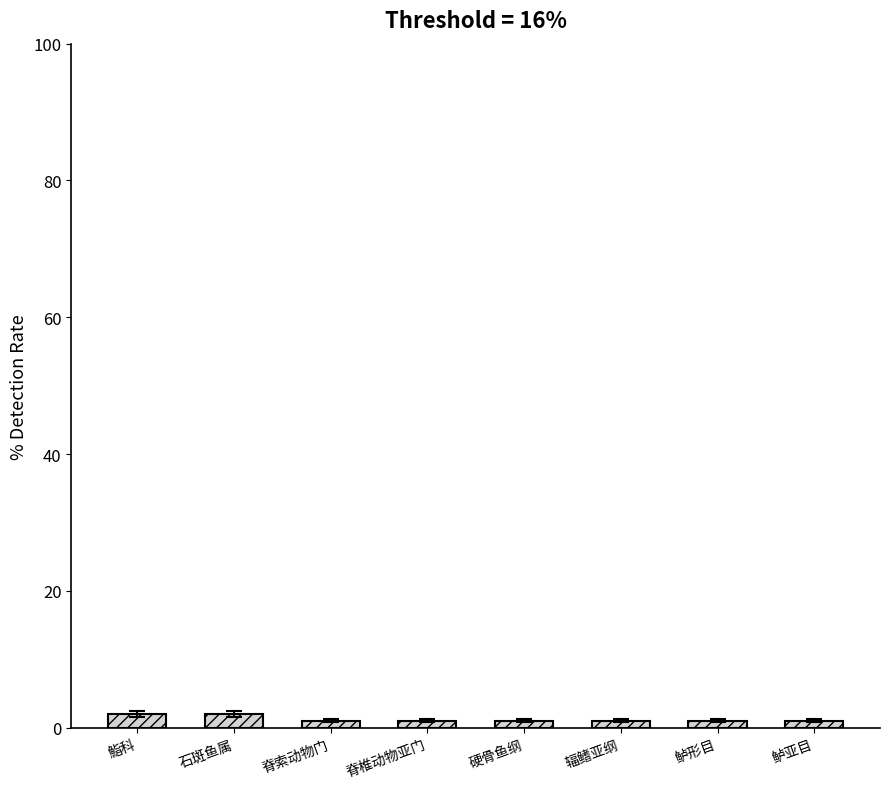

How many distinct data groups are displayed?

1